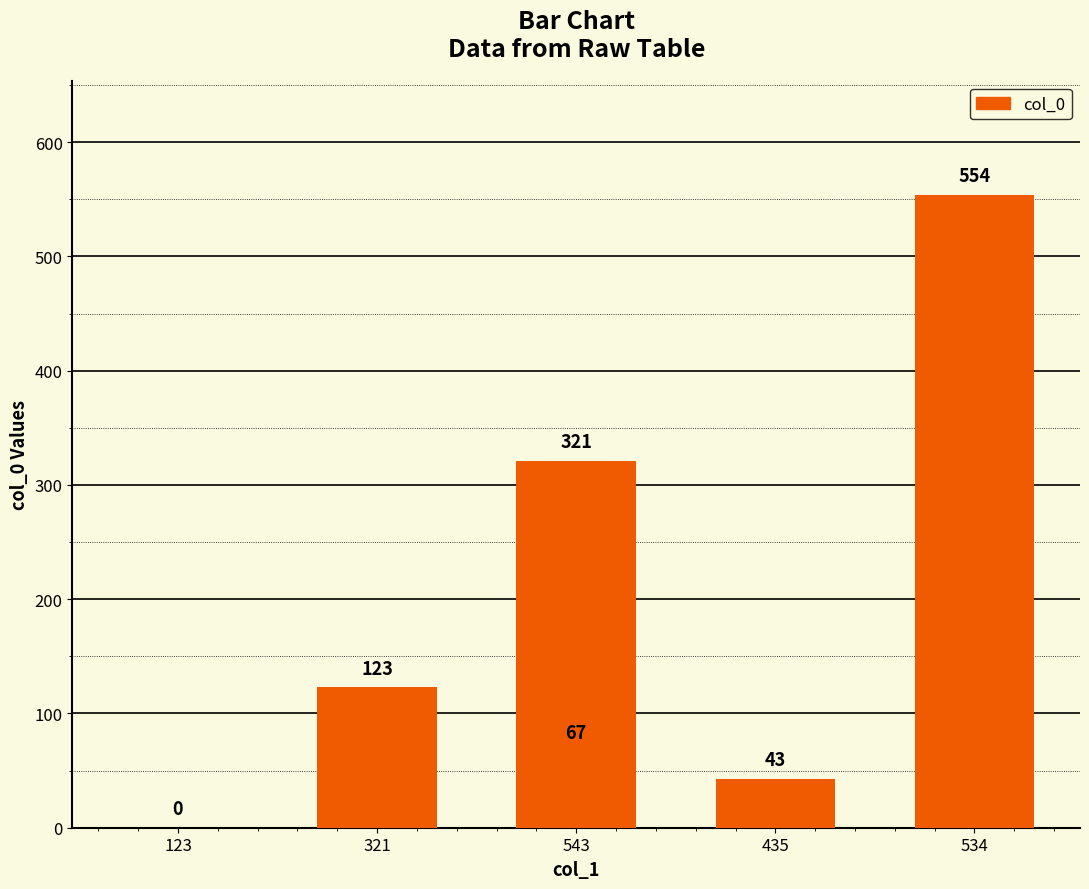

What is the maximum value shown in the chart?

554